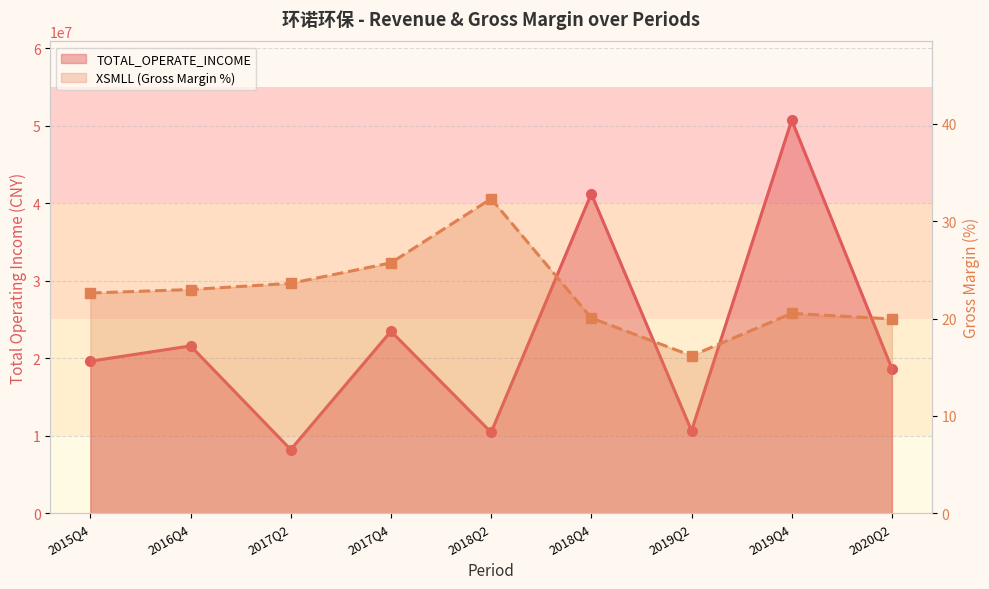

Reading left to right, what are all the values shown in this chart?

TOTAL_OPERATE_INCOME: 19619411.8	21595705.1	8223278.1	23479590.7	10444045.8	41223590.1	10654000.7	50720447.7	18654535.9
XSMLL (Gross Margin %): 22.6	23.0	23.6	25.7	32.3	20.1	16.2	20.5	20.0